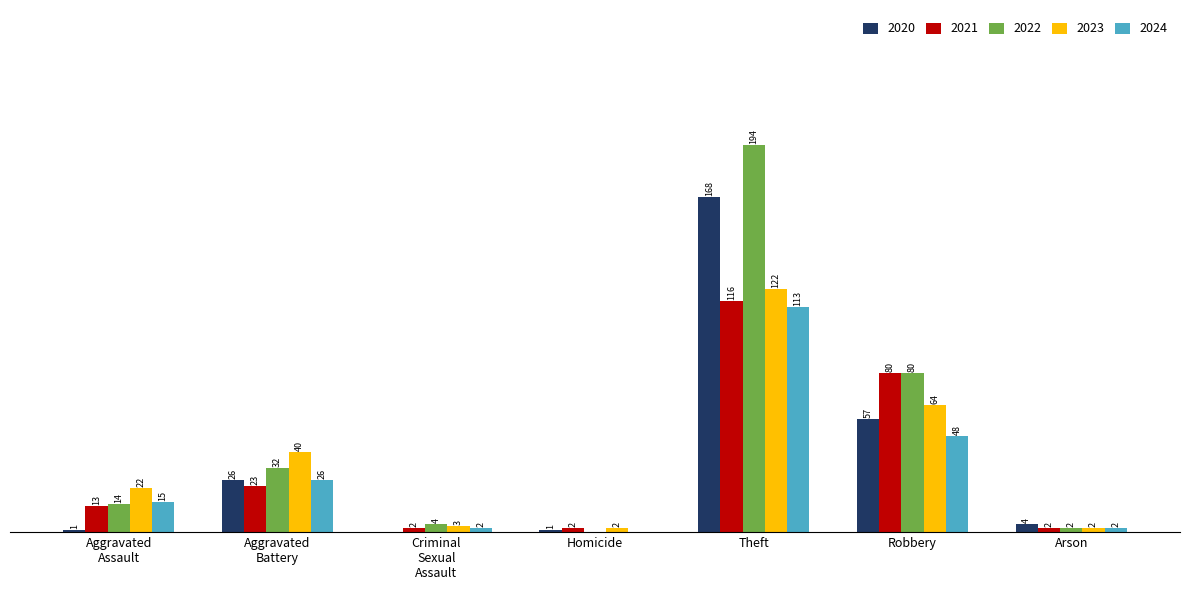

Where is 2024 nearest to the value 56?

Robbery